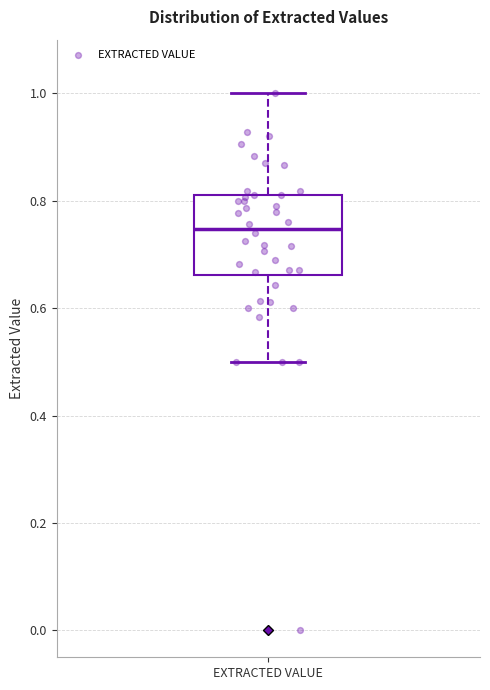

Transcribe this box plot: give where the median line is, the range the box spans, and where the two whiskers end, as read against the y-axis. The values are not printed on the chart, so give them approximately, as read against the axis.

median 0.74, box 0.66 to 0.82, whiskers 0.50 to 1.00